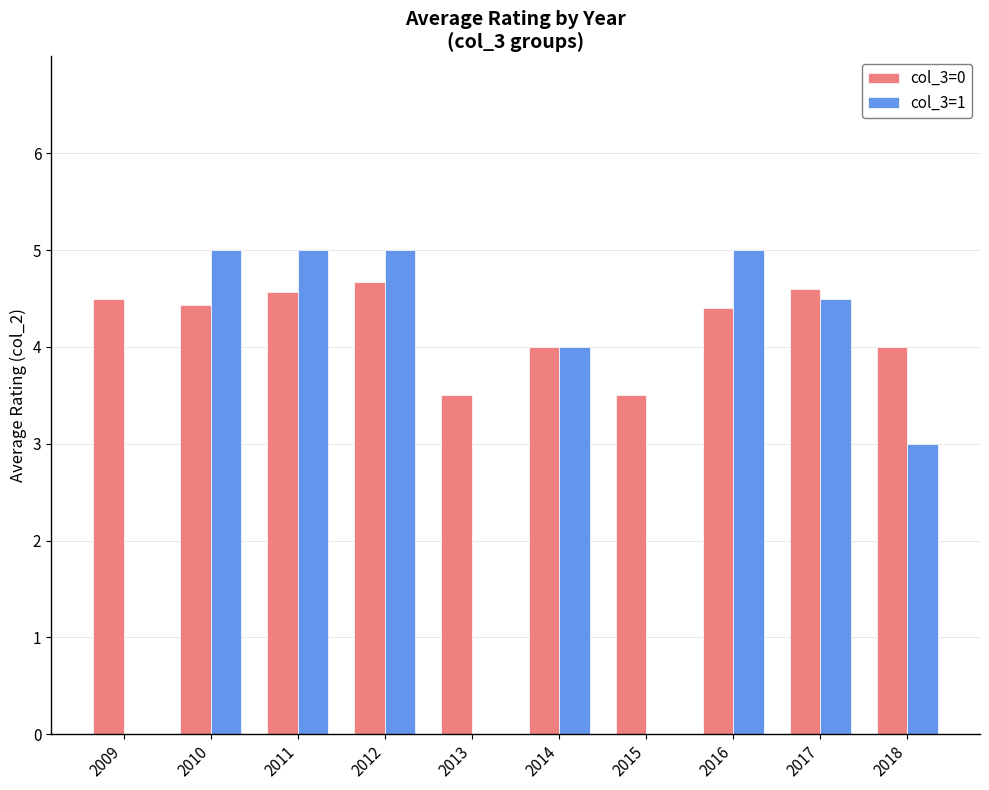

What is the sum of the col_3=1 values at 2011 and 2015?

5.0